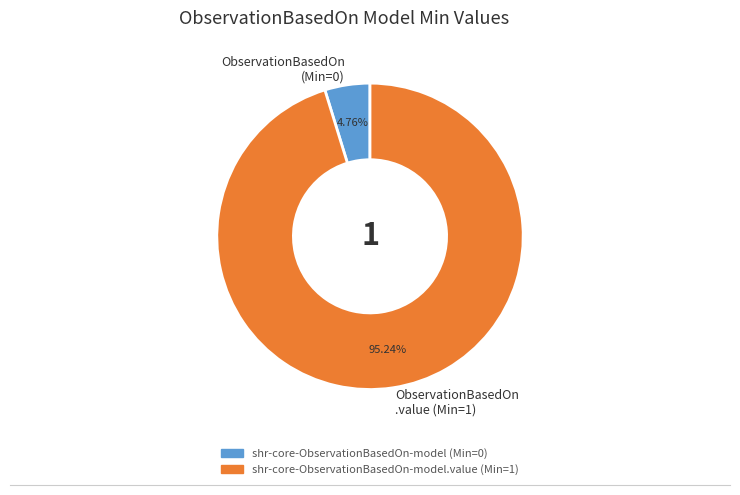

To the nearest percent, what is the average slice percentage?

50%